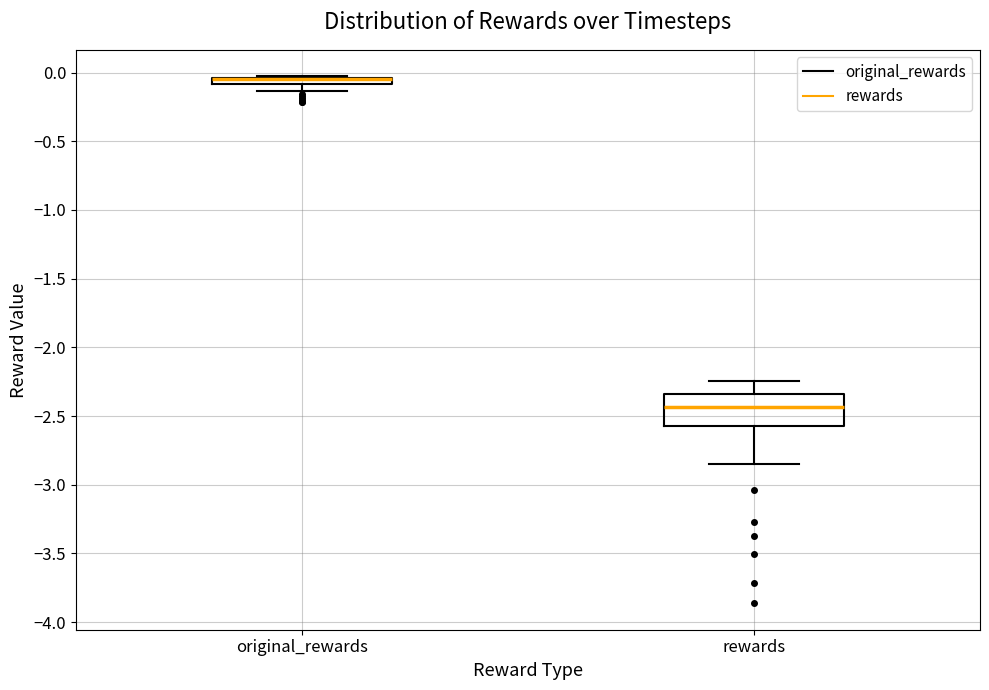

Comparing the boxes themselves (not the whiskers), which one is the tallest?

rewards